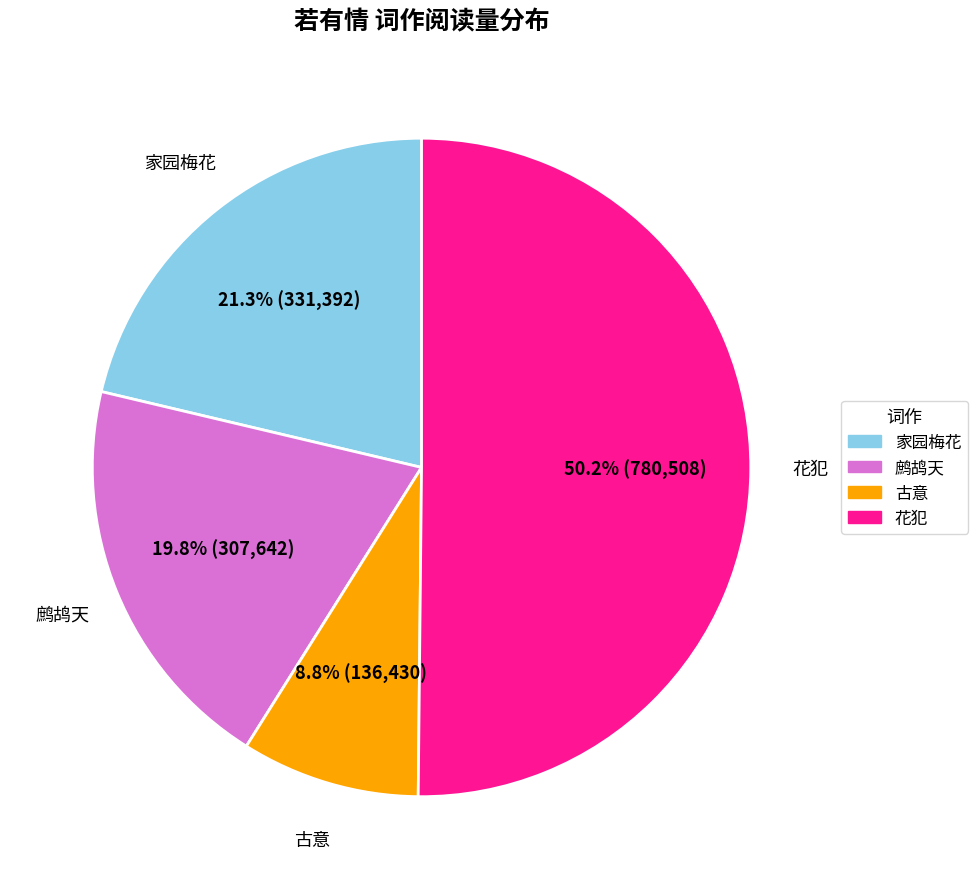

Which has a higher value, 花犯 or 家园梅花?

花犯